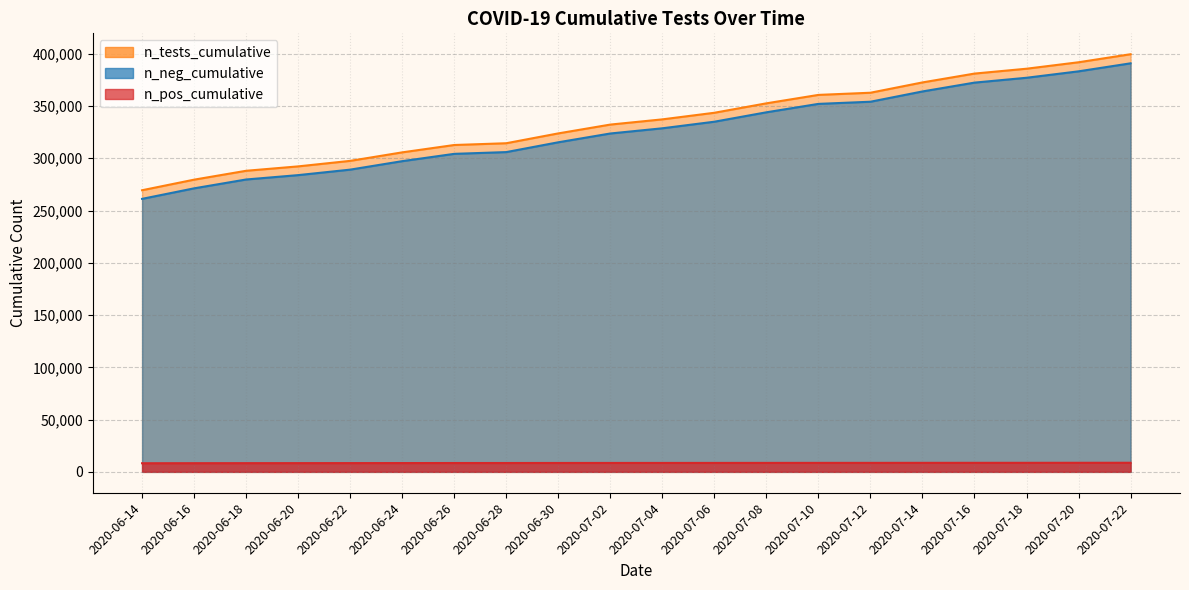

What is the difference between the second highest and second lowest values in the n_tests_cumulative series?

385828